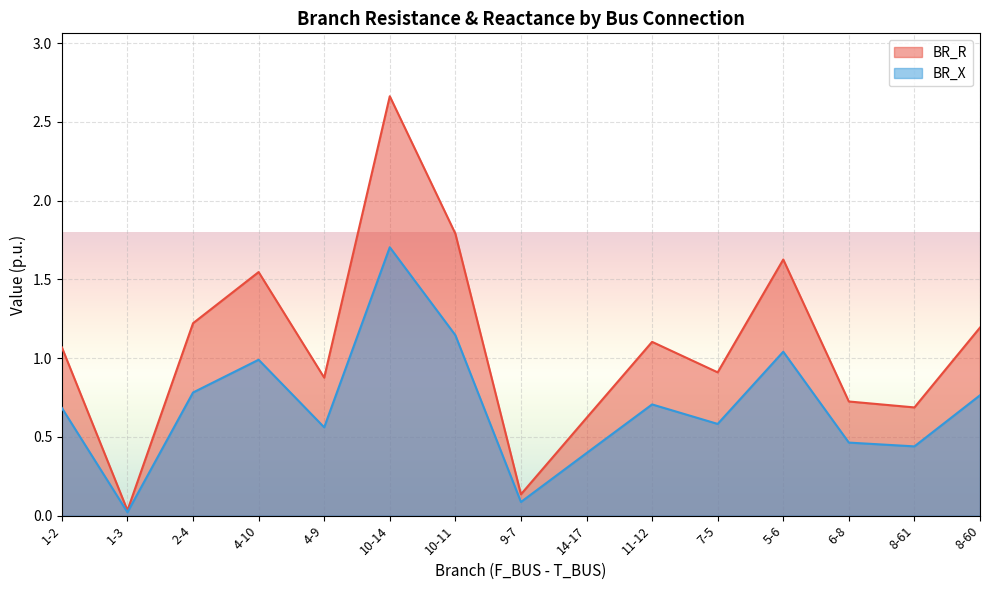

Which category has the highest value in the BR_R series?

10-14